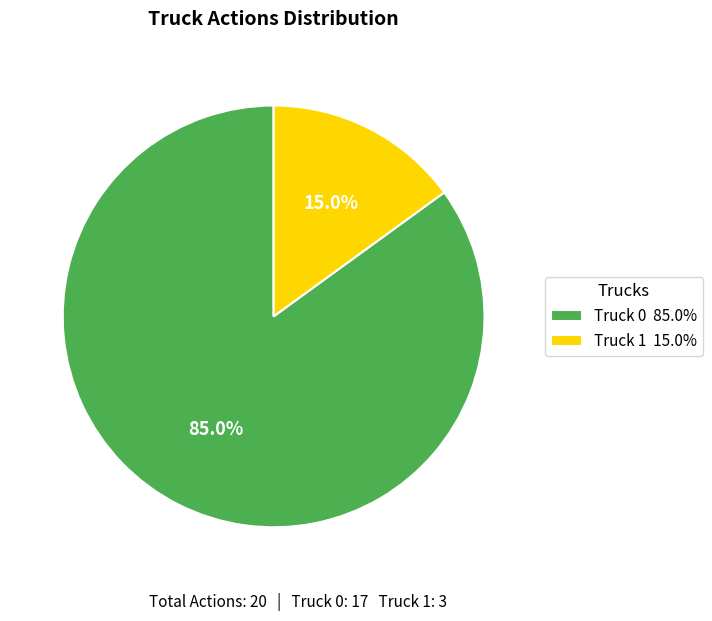

Is it true that Truck 0 is 85% of the pie?

True